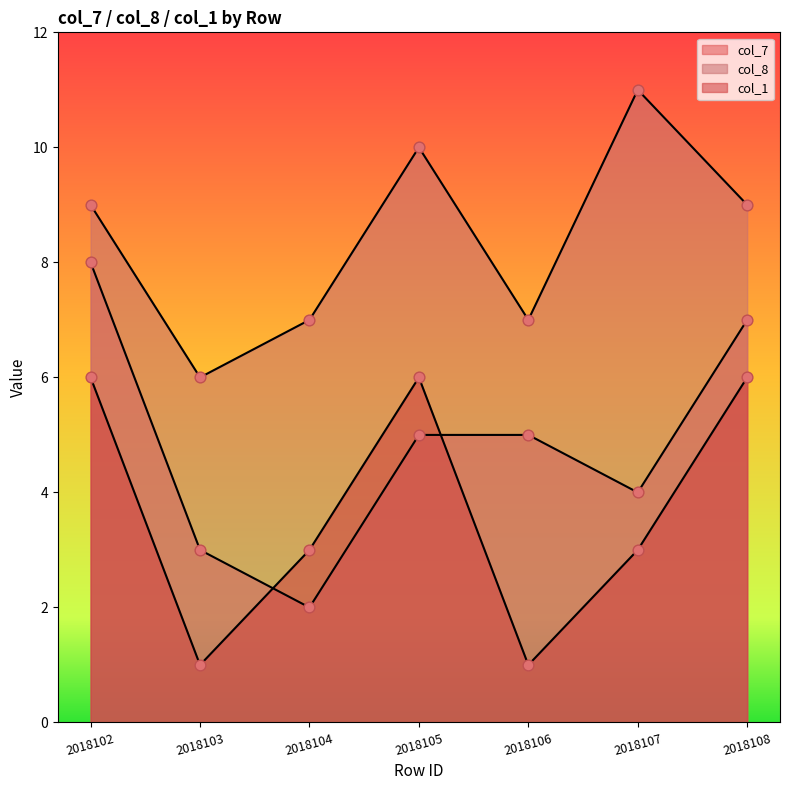

Which series has the widest spread of Y values?

col_7